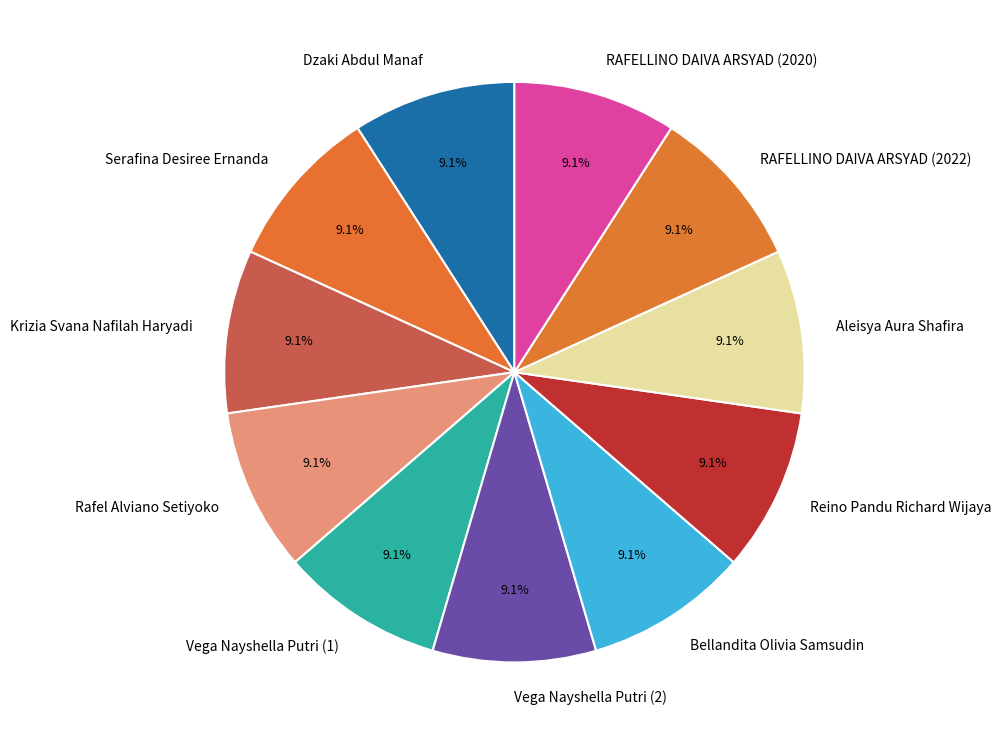

How many slices are in this pie chart?

11